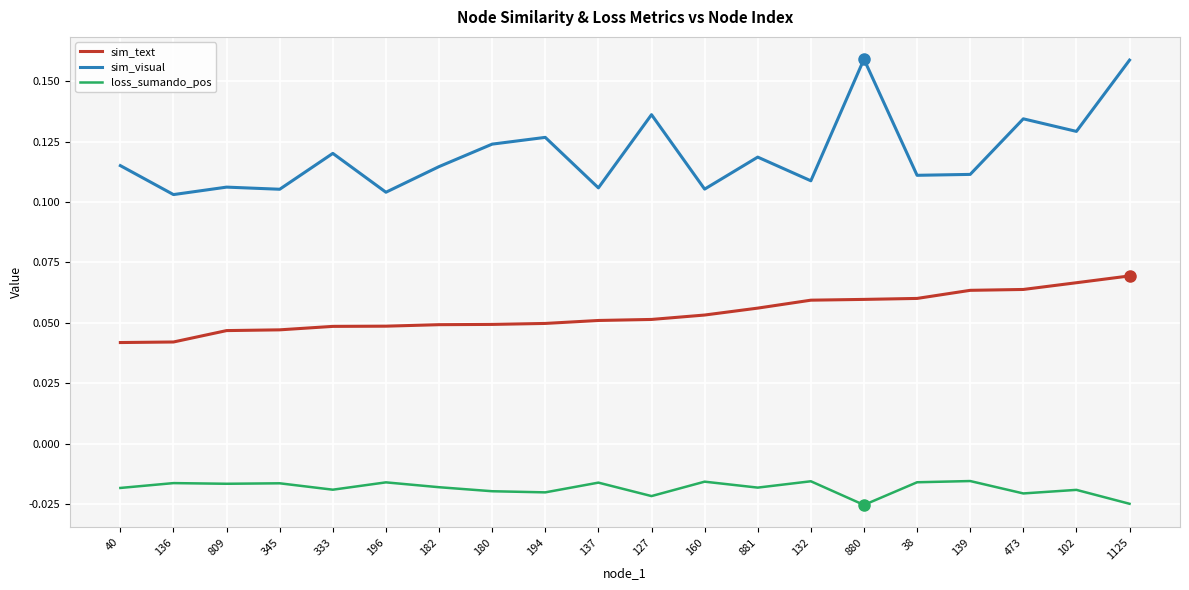

The sim_visual series shows 0.1 at 880. True or false?

False